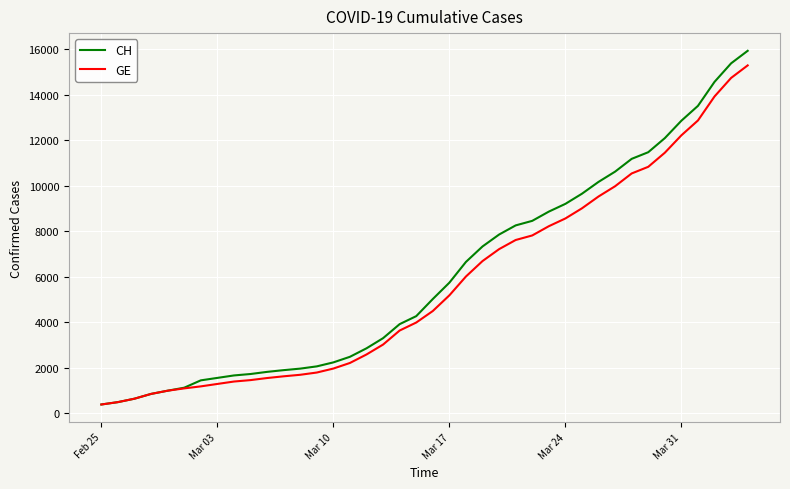

What are all the series names shown in the legend?

CH, GE